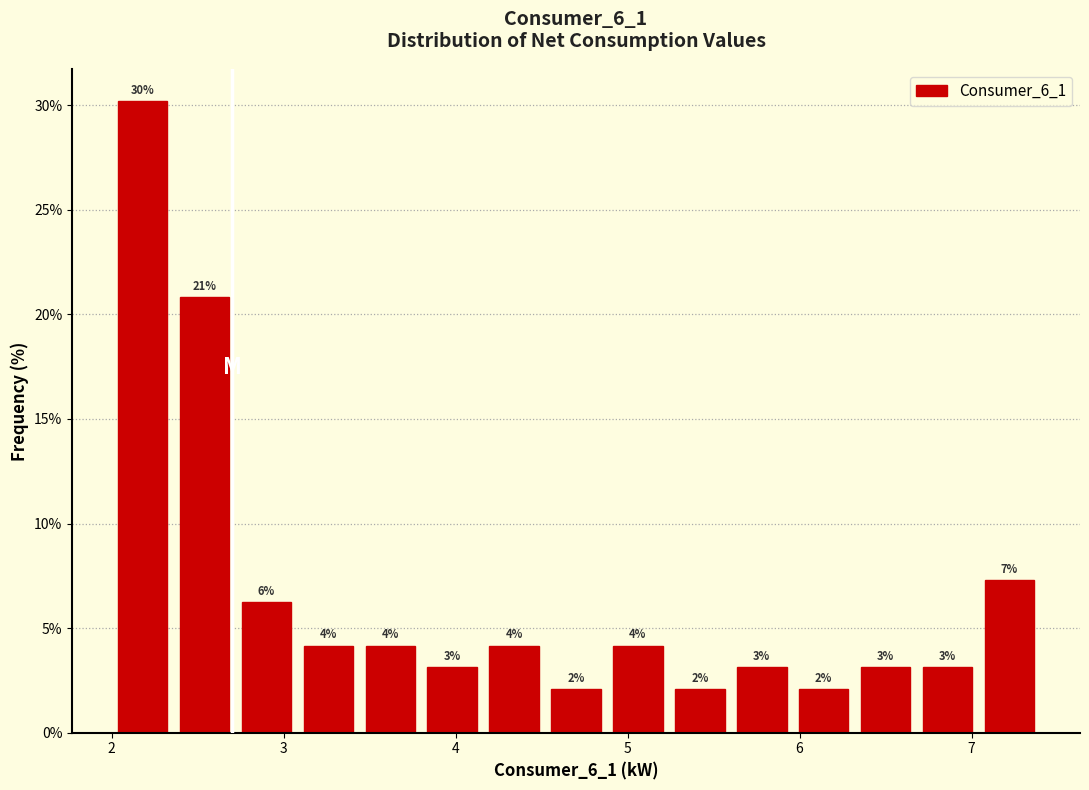

Around what value on the x-axis is the tallest bar? Give the approximate position of its centre, as read against the axis.

2.2